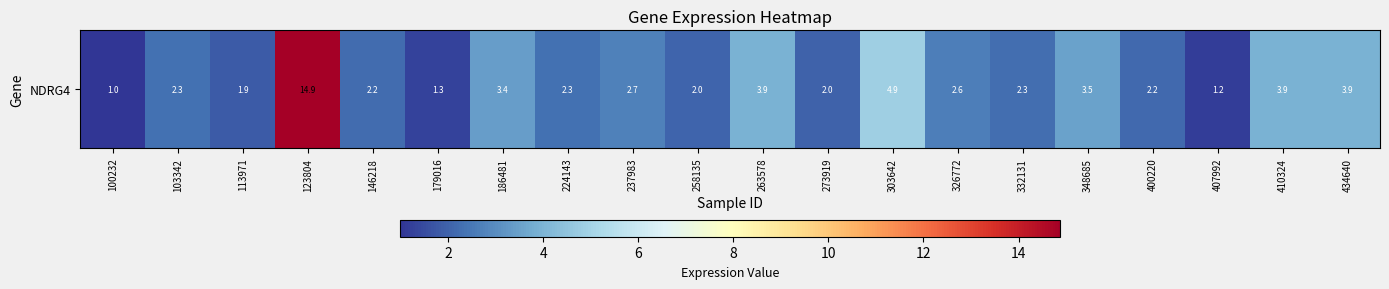

What is the sum of all values?

64.3